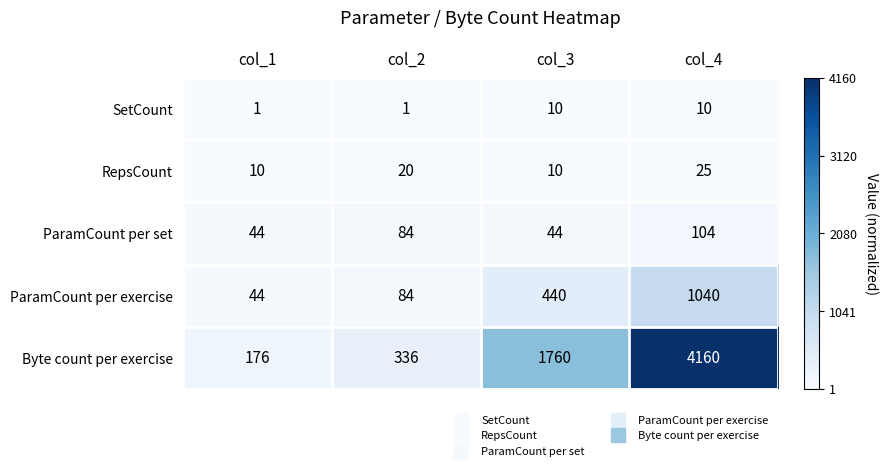

Which series has the largest total across all categories?

Byte count per exercise